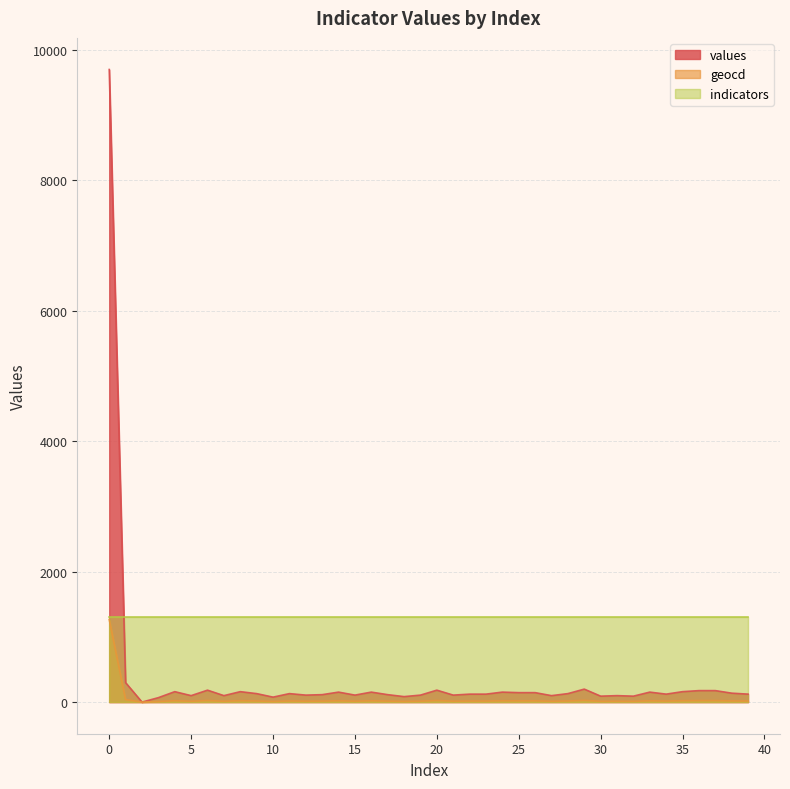

True or false: values has a value of 130 at 9.

True